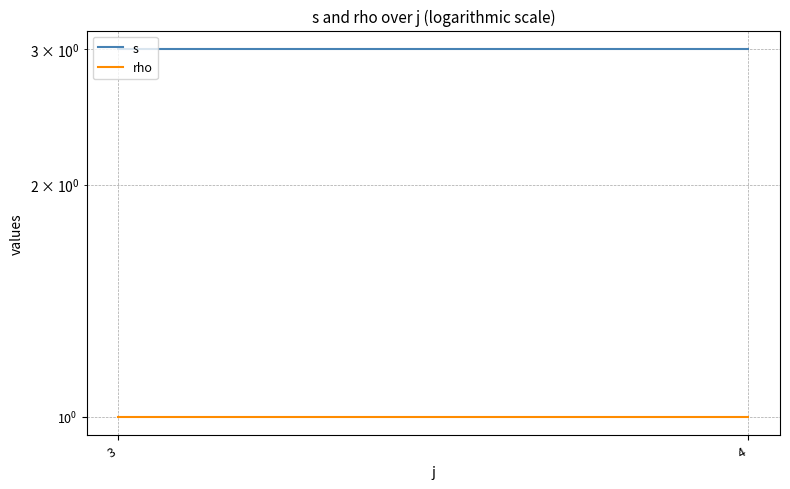

True or false: rho has a value of 1 at 3.

True